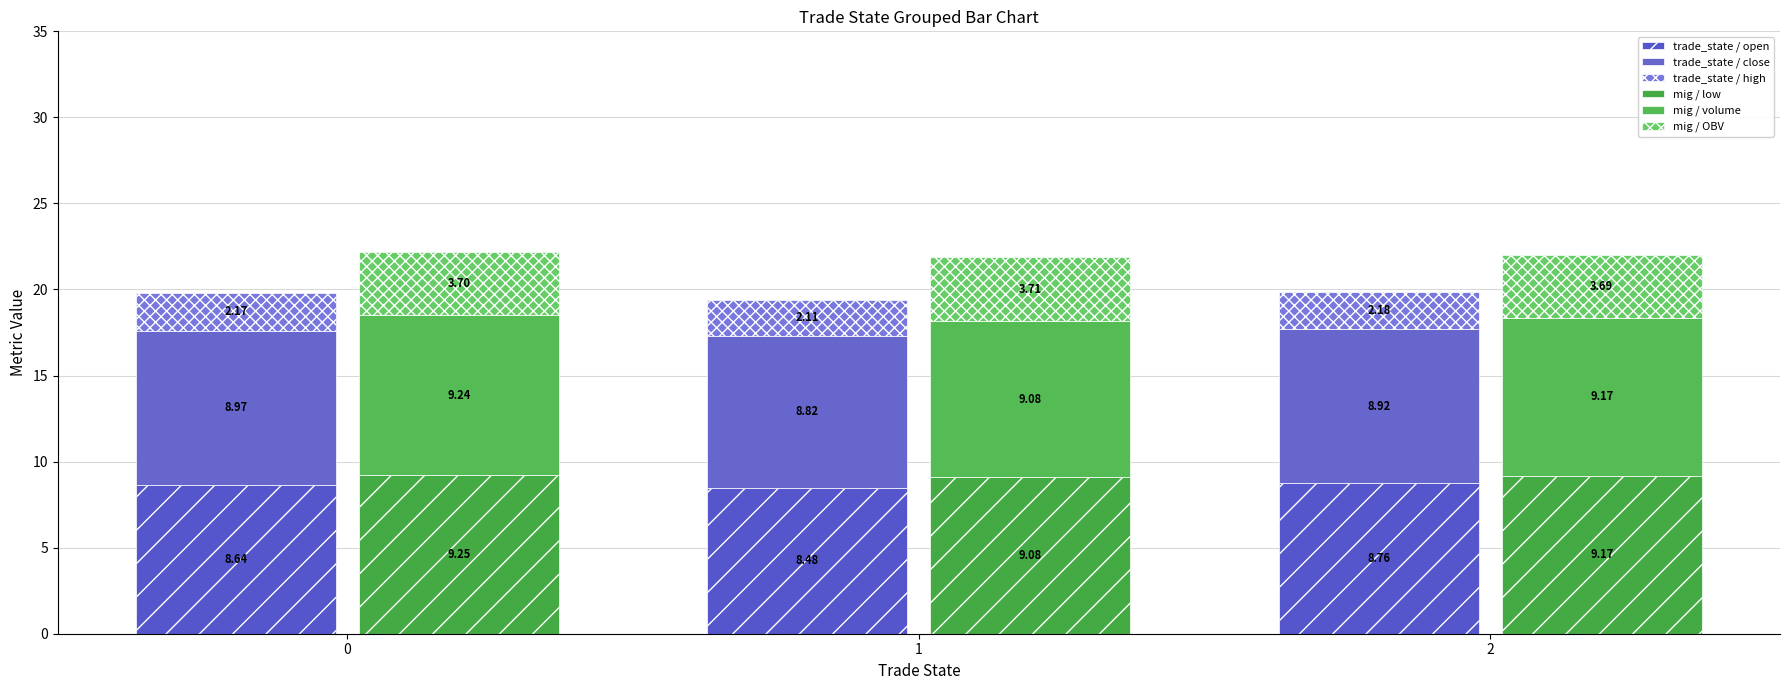

At 0, list the series in order from largest to smallest.

mig / low, mig / volume, trade_state / close, trade_state / open, mig / OBV, trade_state / high